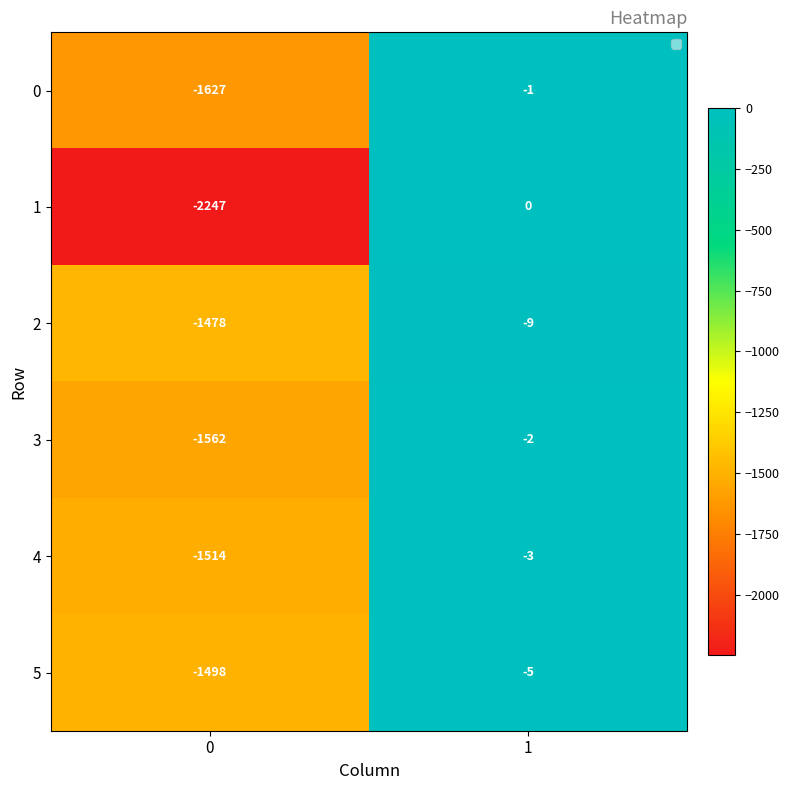

Rank the categories by 1 value from lowest to highest.

0, 1